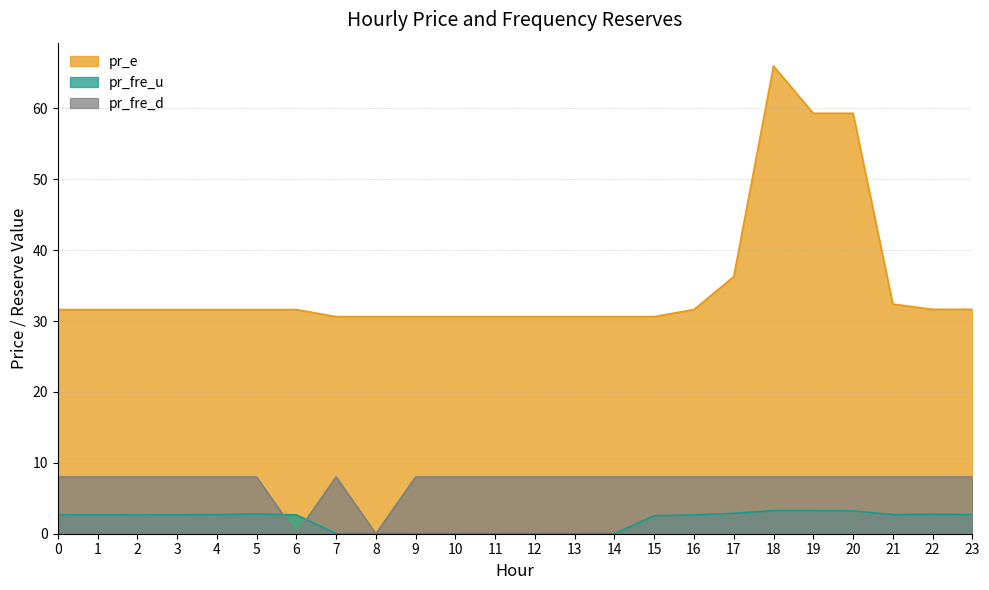

Count the number of data series in this chart.

3